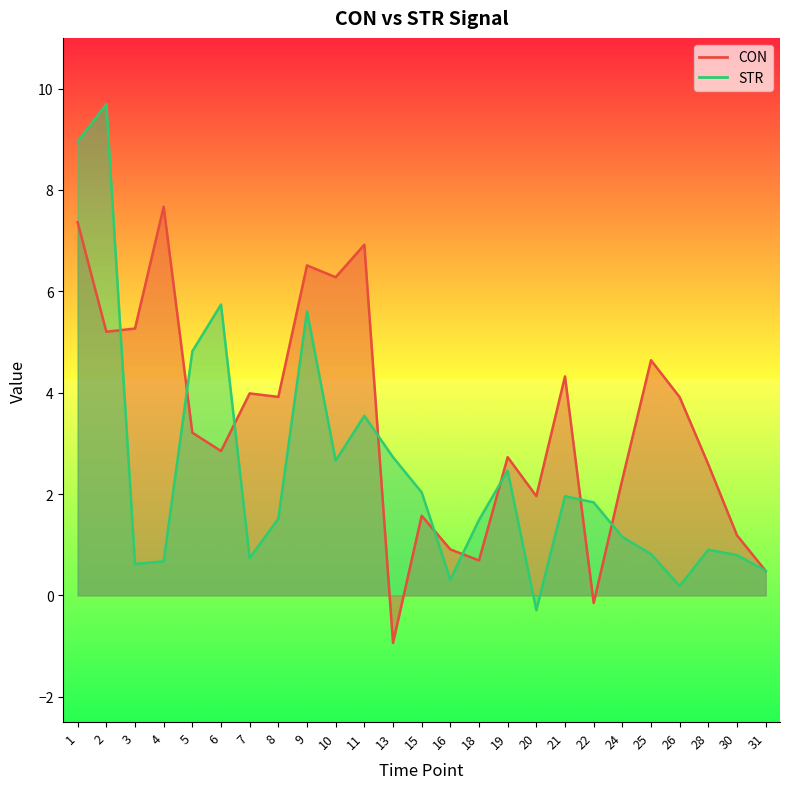

List the series in order of their peak value, lowest first.

CON, STR